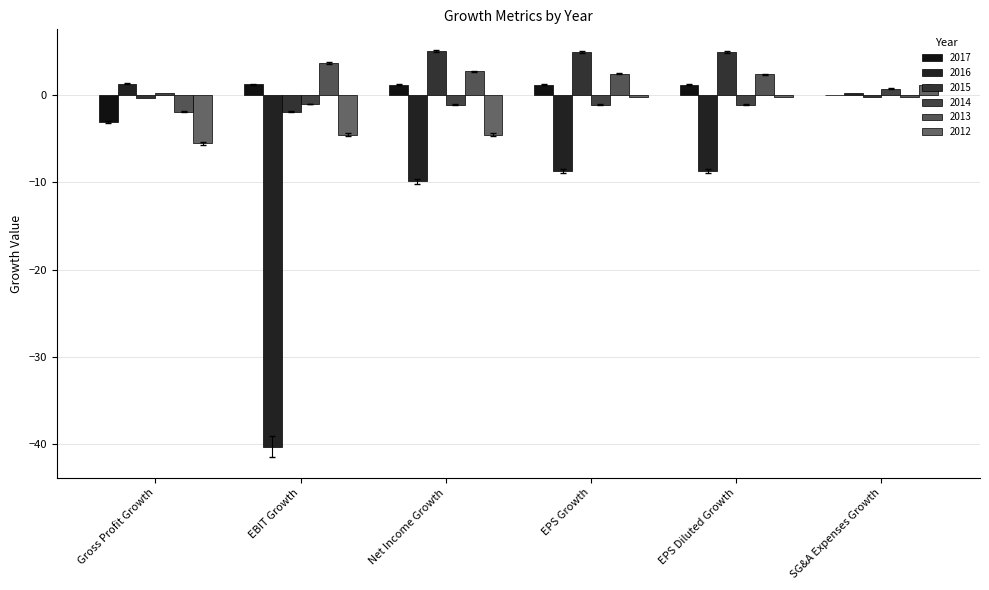

Count the number of categories in the chart.

6